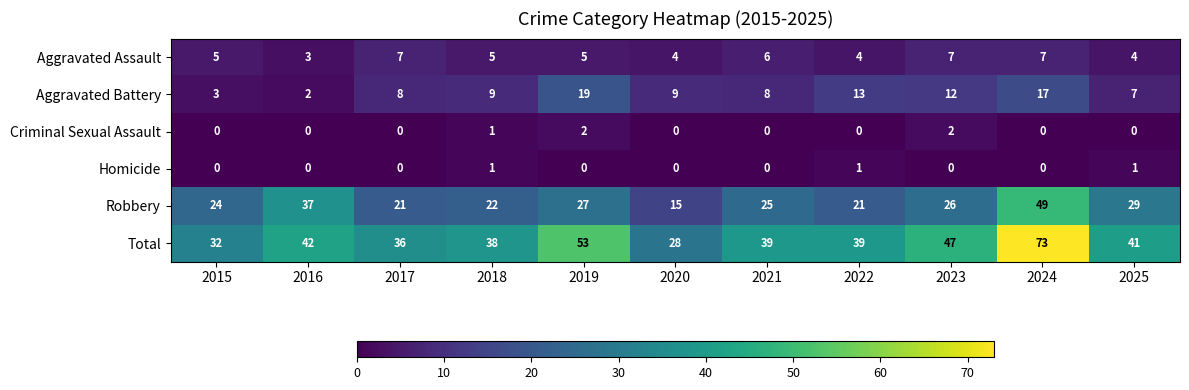

What is the sum of all Homicide values?

3